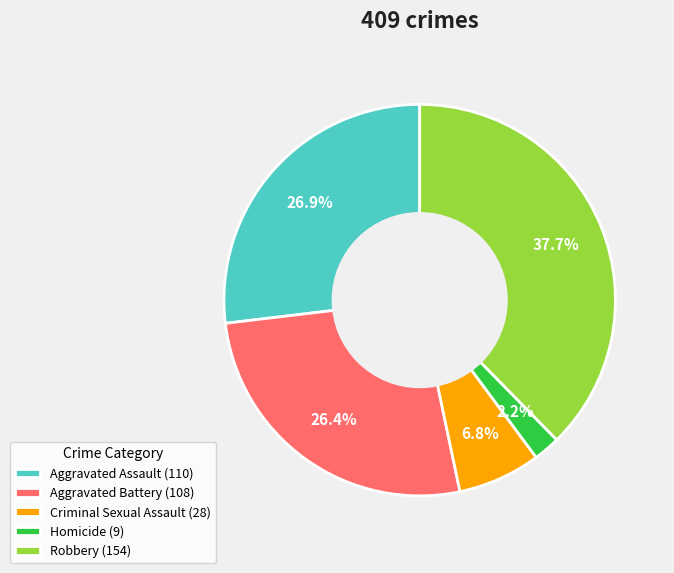

What percentage is NOT represented by Criminal Sexual Assault (28)?

93.2%